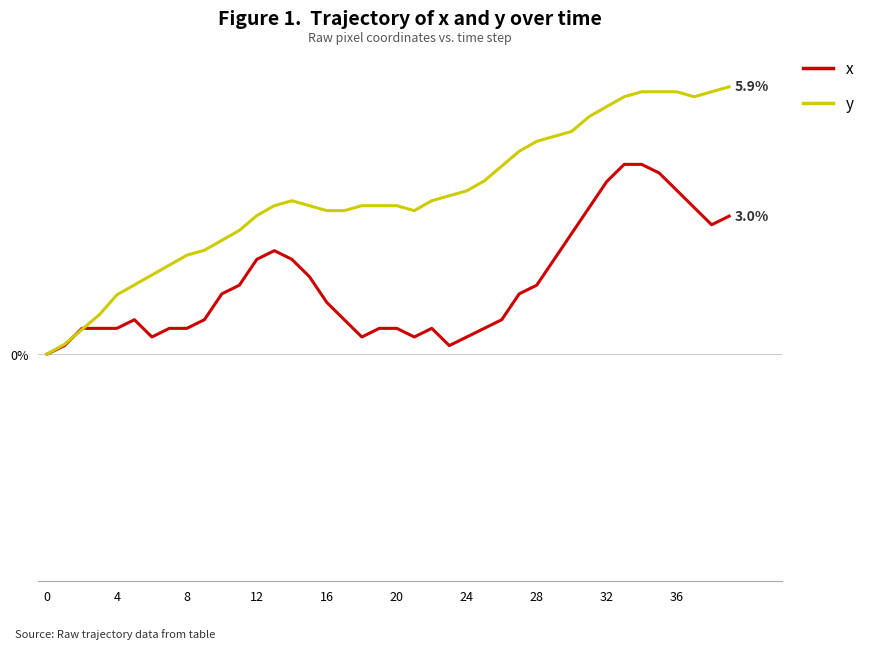

Does the chart have visible grid lines?

Yes